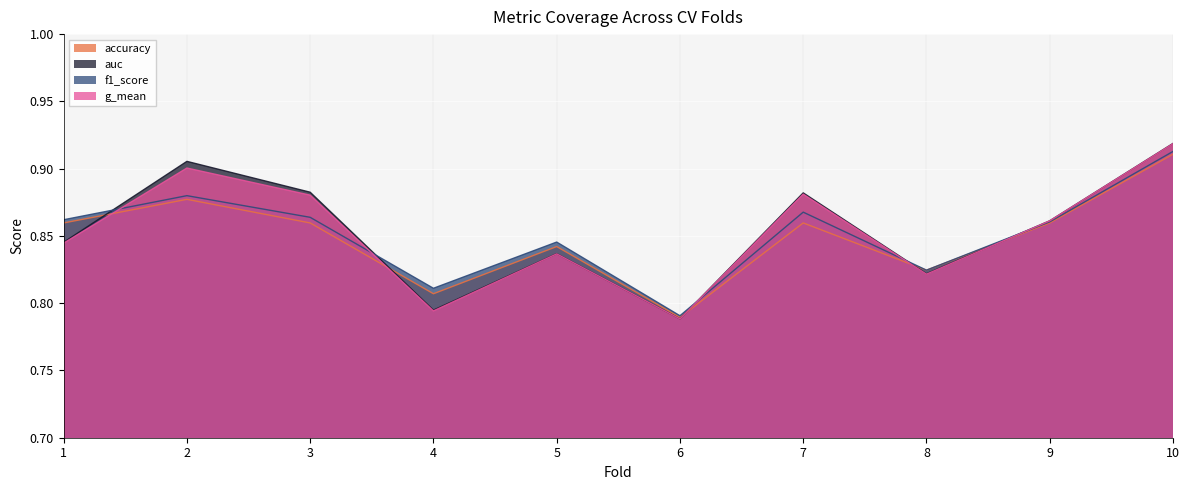

Which series has the largest total across all categories?

auc